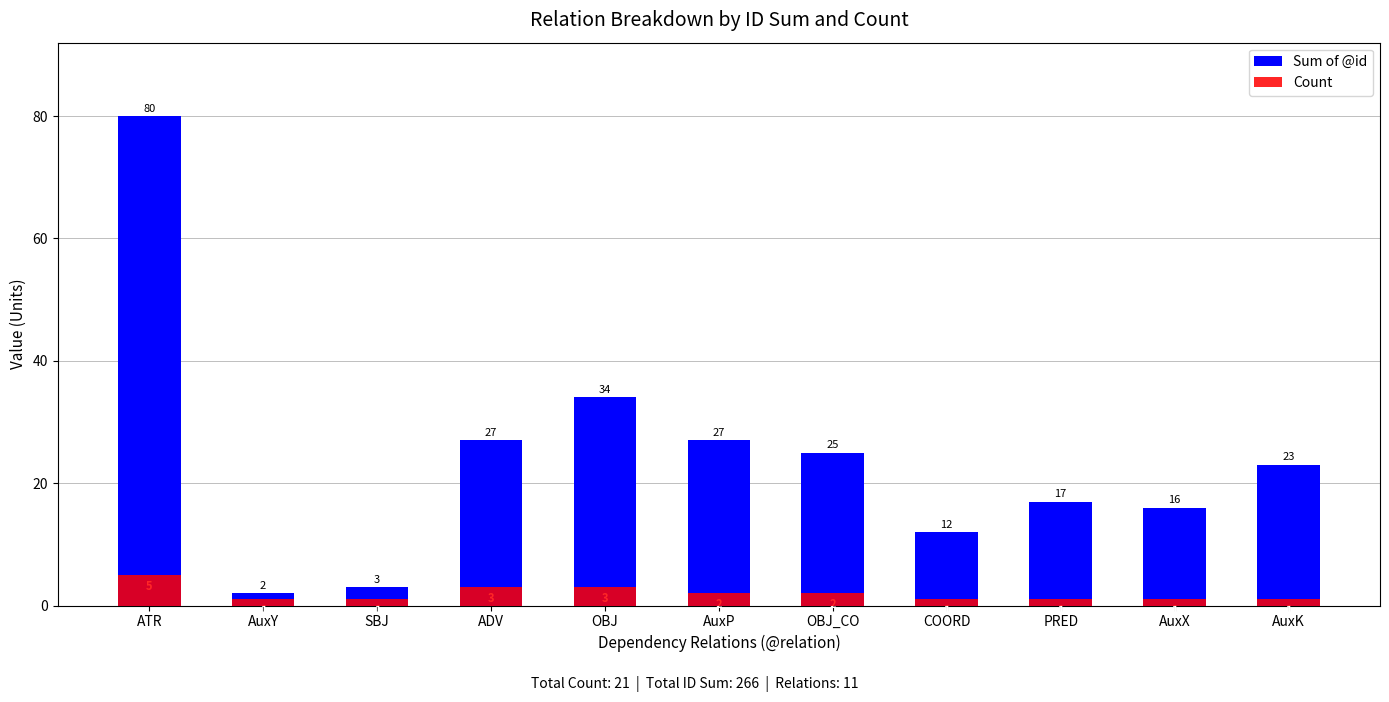

What is the sum of all Sum of @id values?

266